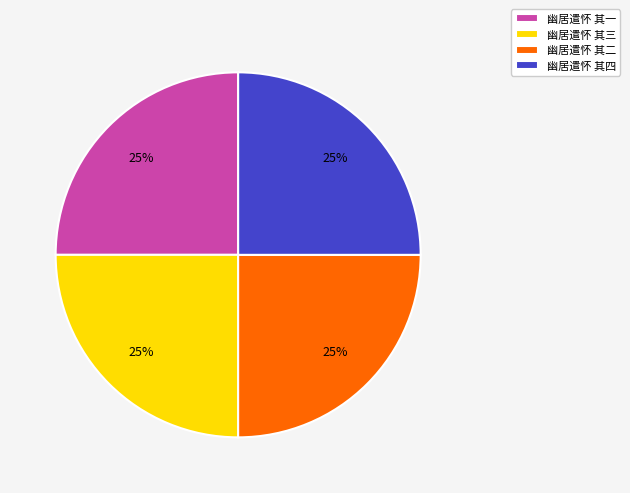

To the nearest percent, what is the combined percentage of 幽居遣怀 其一 and 幽居遣怀 其三?

50%